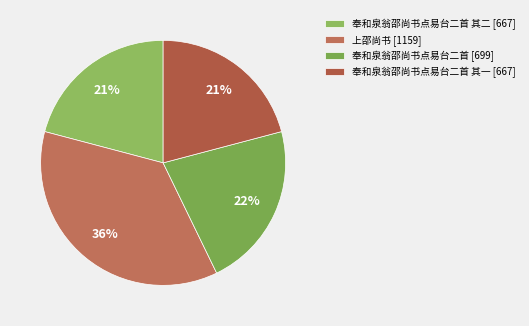

Which slice is the largest?

上邵尚书 [1159]